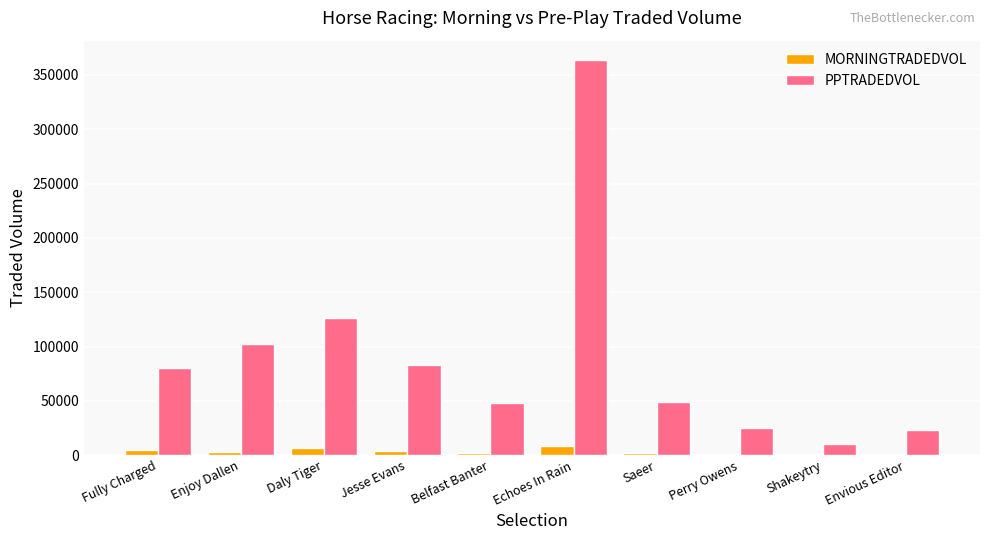

What are all the series names shown in the legend?

MORNINGTRADEDVOL, PPTRADEDVOL